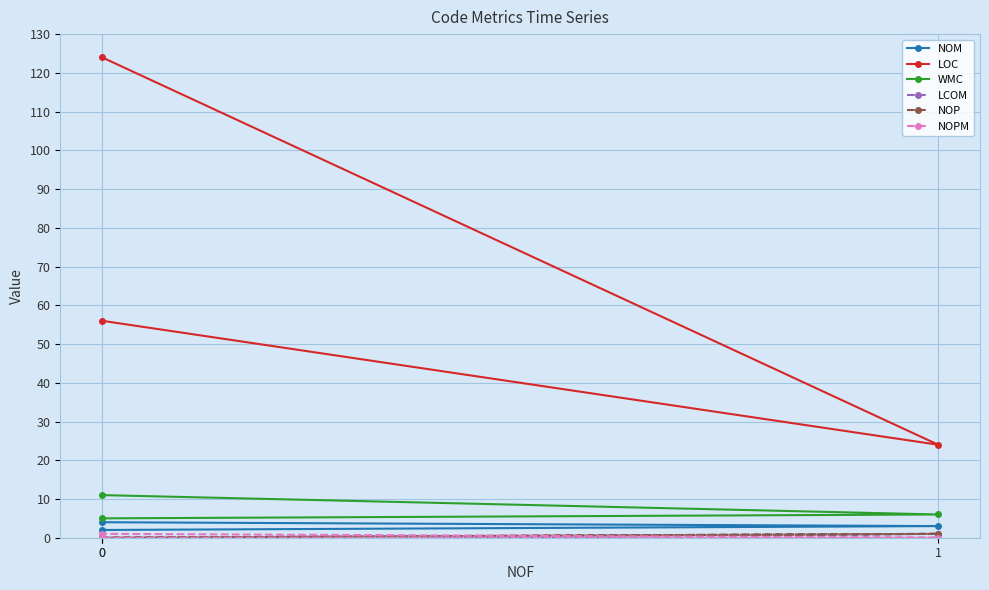

The value of LOC at 0 is 124. True or false?

True